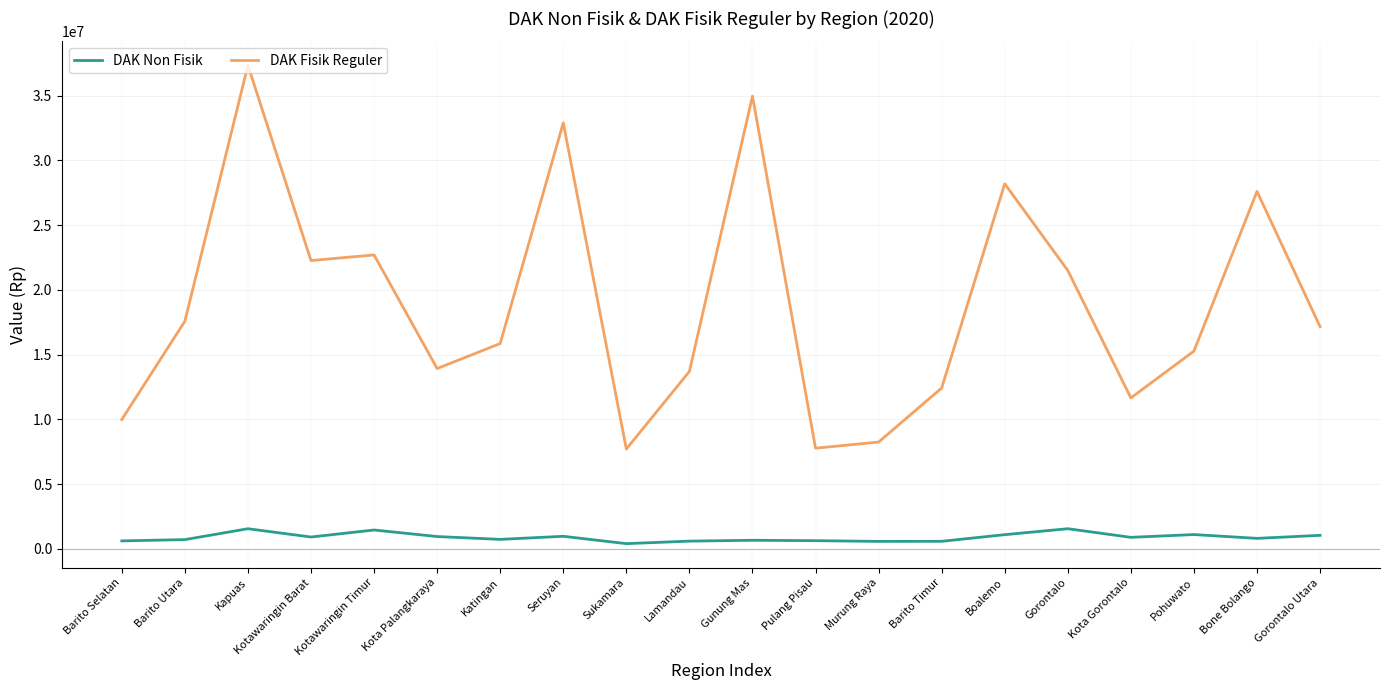

What is the maximum value for DAK Fisik Reguler?

37347927